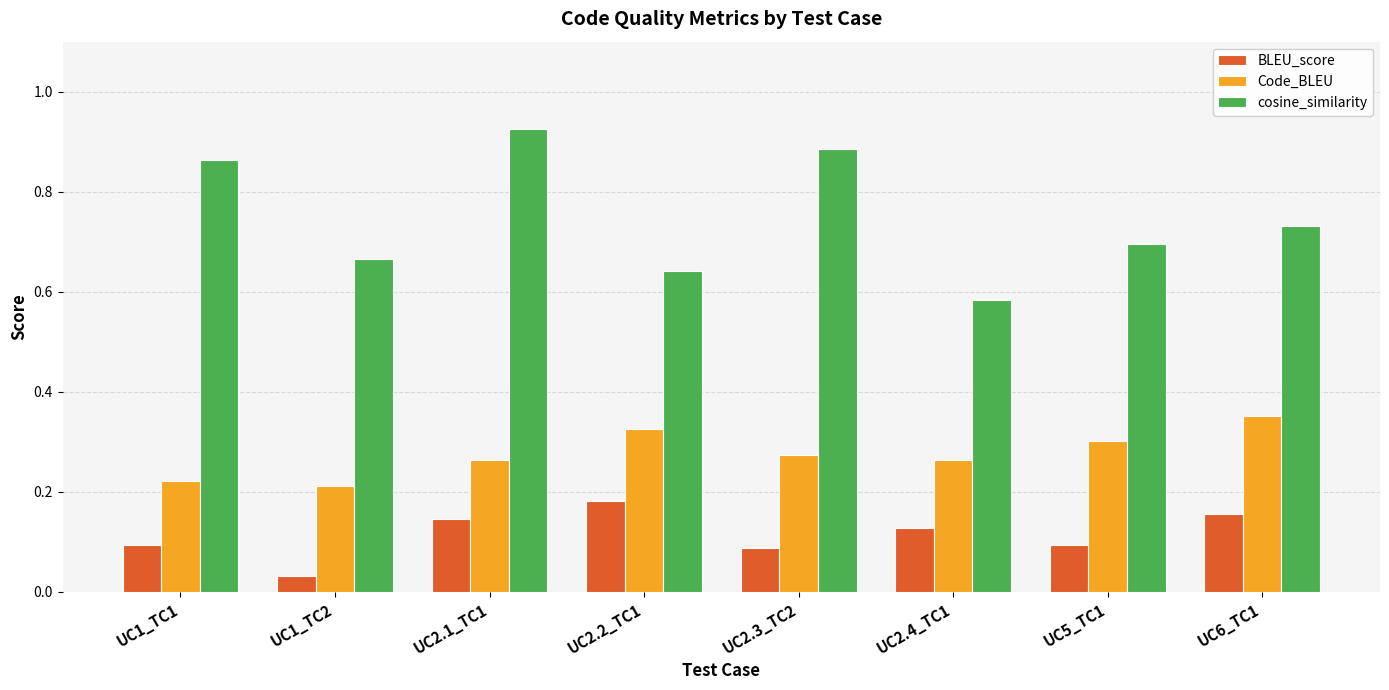

Count the BLEU_score values in the range 0 to 1.

8